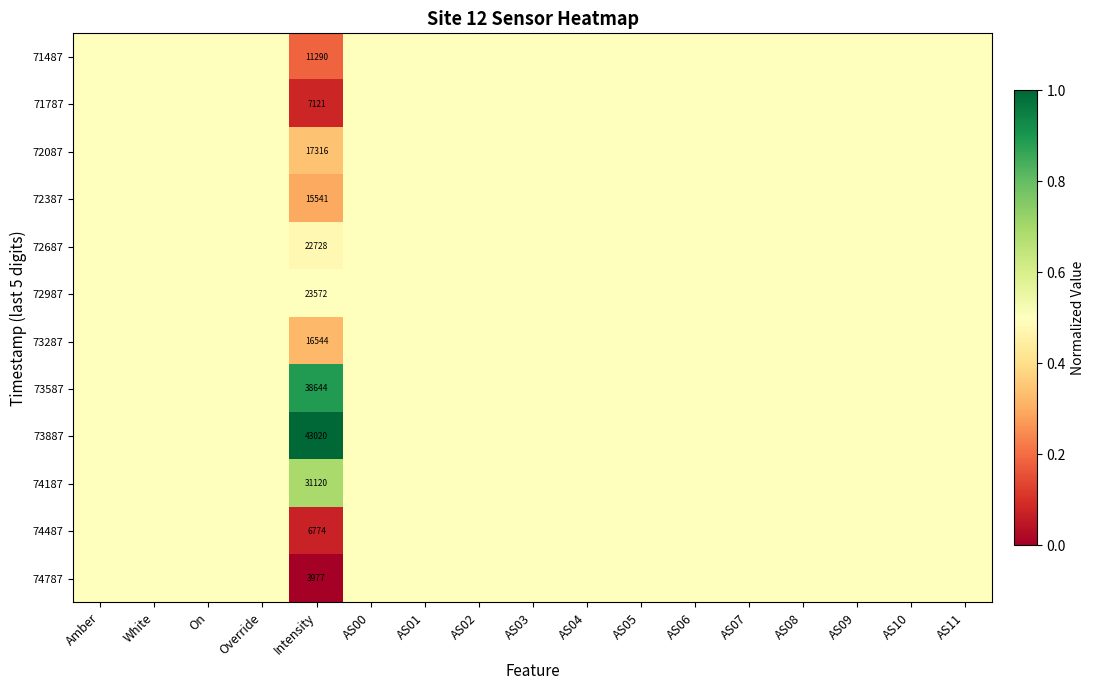

What is the total value across all series at Intensity?

237647.0